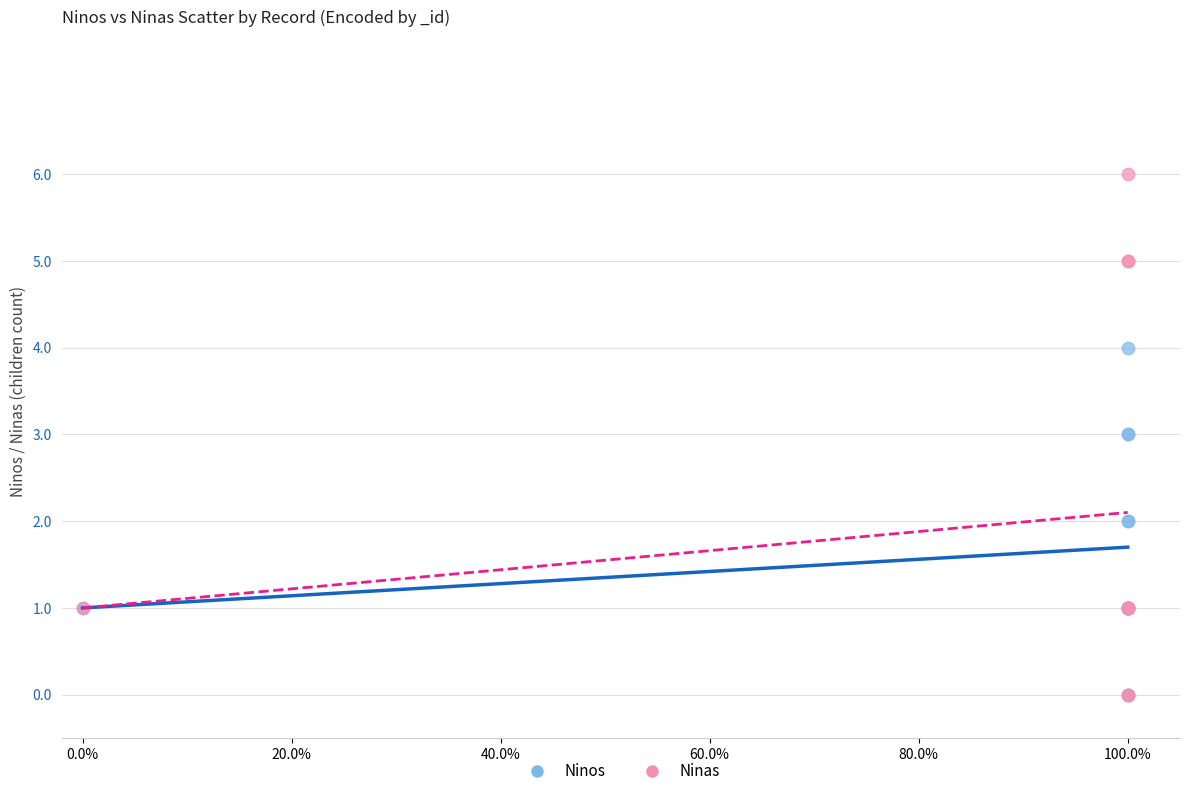

Which series reaches the maximum Y coordinate?

Ninas